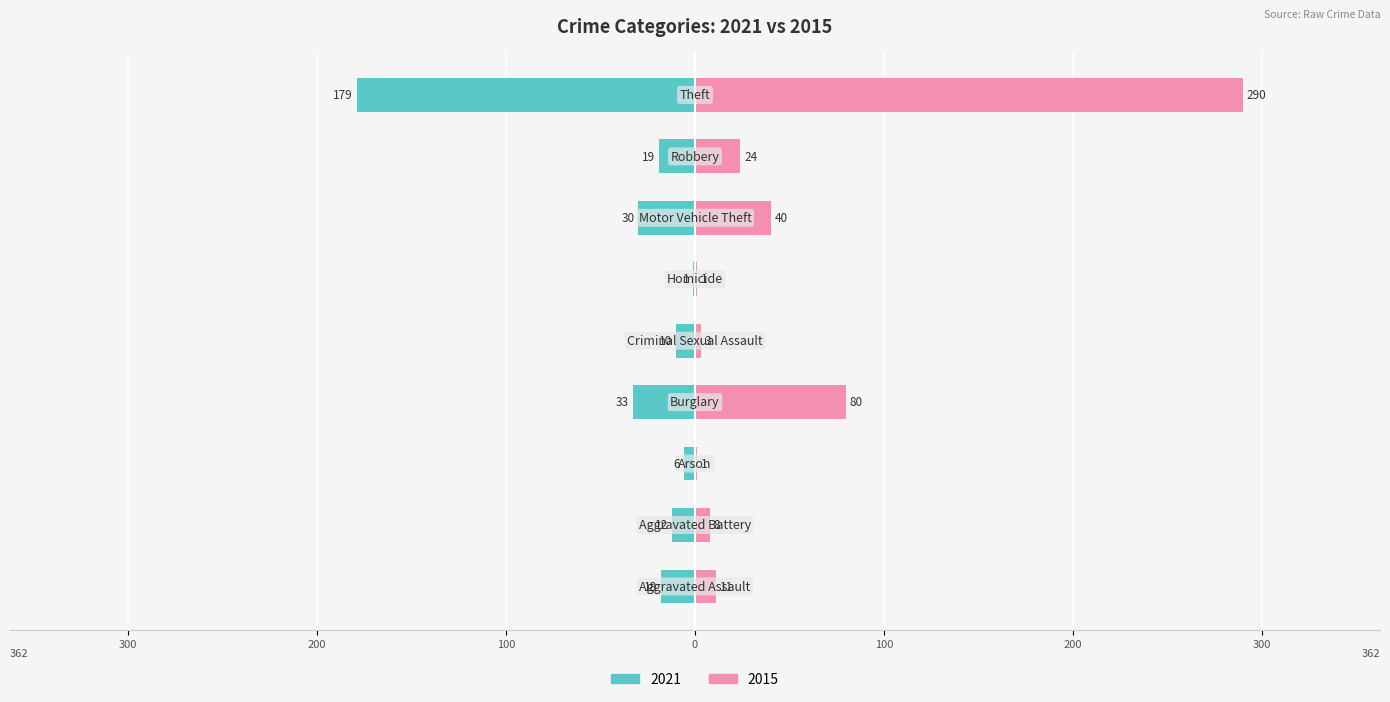

At how many categories does at least one series exceed 173?

1